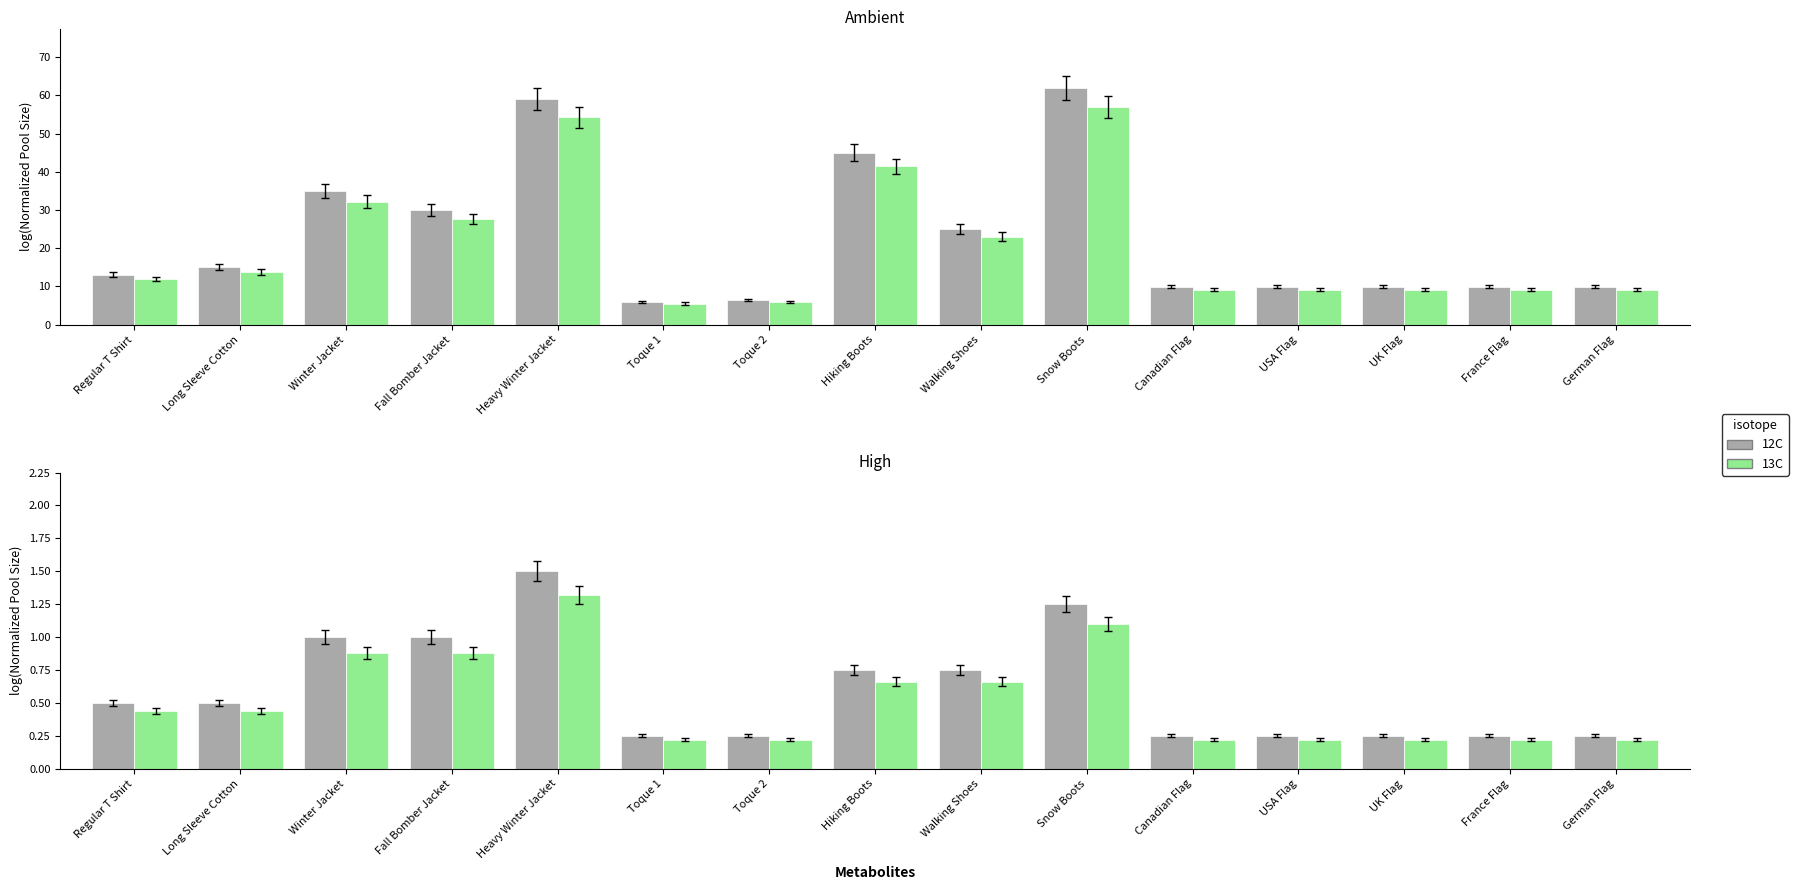

Reading left to right, list all the values displayed in this chart.

Price: 13.0	15.0	35.0	30.0	59.0	6.0	6.5	45.0	25.0	62.0	9.9	9.9	9.9	9.9	9.9
Adjusted Price: 12.0	13.8	32.2	27.6	54.3	5.5	6.0	41.4	23.0	57.0	9.2	9.2	9.2	9.2	9.2
12C: 0.5	0.5	1.0	1.0	1.5	0.2	0.2	0.8	0.8	1.2	0.2	0.2	0.2	0.2	0.2
13C: 0.4	0.4	0.9	0.9	1.3	0.2	0.2	0.7	0.7	1.1	0.2	0.2	0.2	0.2	0.2